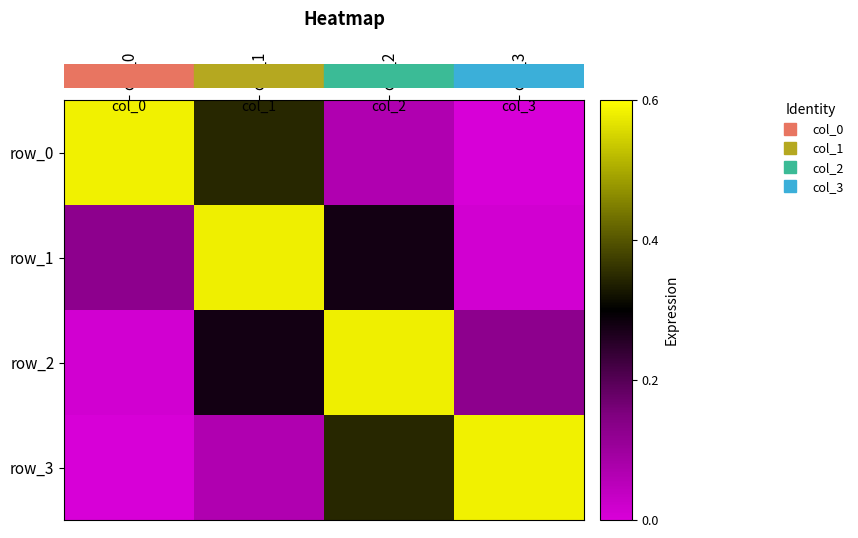

What is the sum of the row_1 values at col_2 and col_1?

0.9